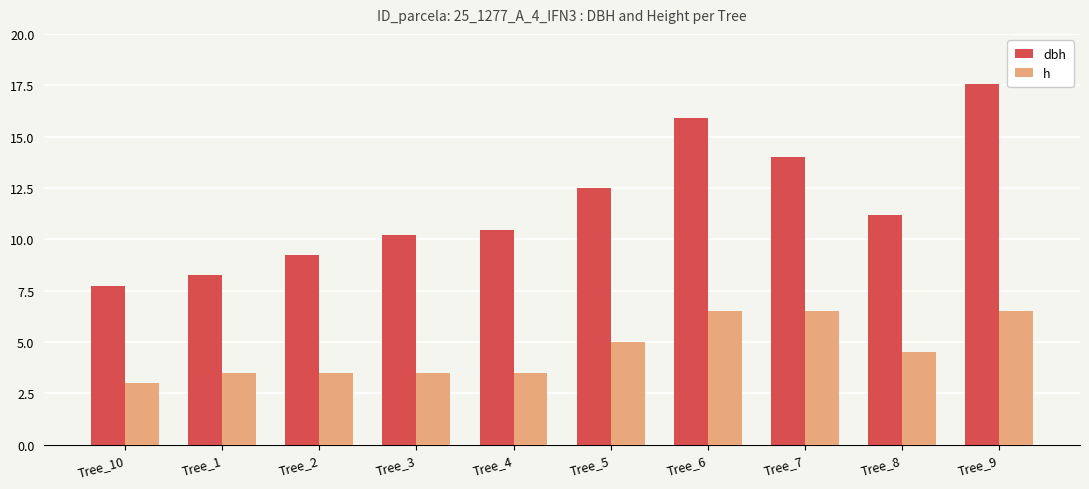

Which category has the lowest value across all series?

Tree_10